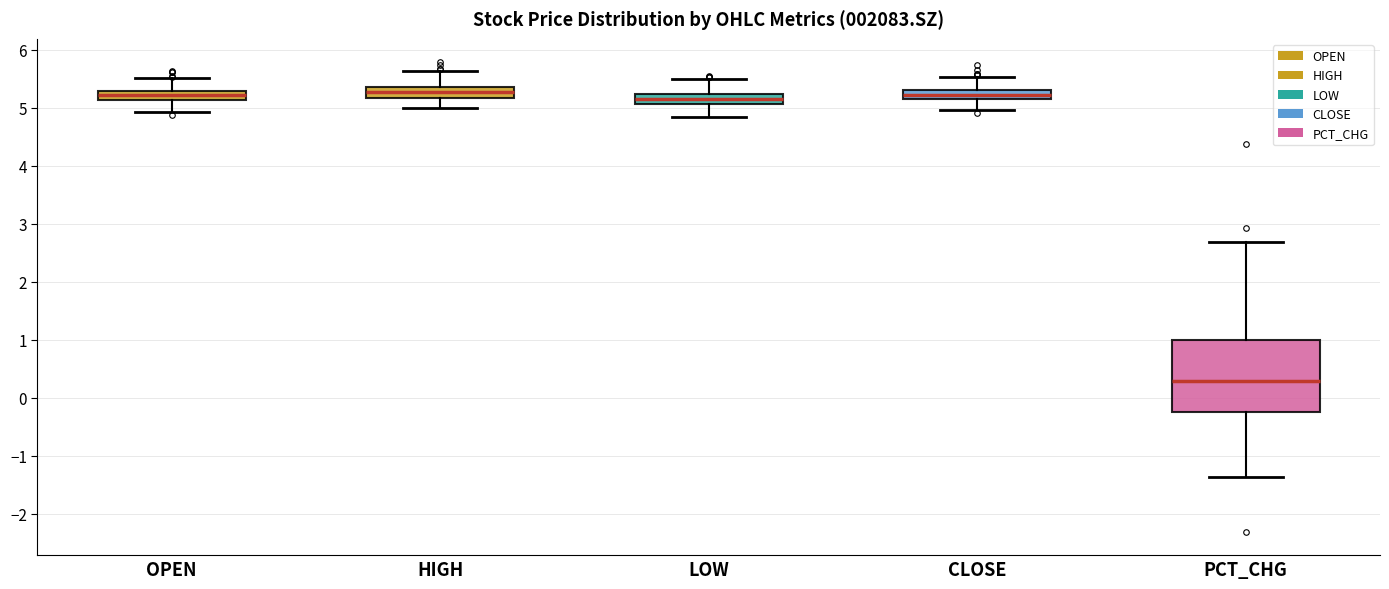

Reading left to right, read every box against the y-axis: the position of its median line, the range the box covers, and the ends of its whiskers. The values are not printed on the chart, so give them approximately, as read against the axis.

OPEN: median 5.2, box 5.1 to 5.3, whiskers 4.9 to 5.5
HIGH: median 5.3, box 5.2 to 5.4, whiskers 5.0 to 5.6
LOW: median 5.2 (inside the box), box 5.1 to 5.2, whiskers 4.8 to 5.5
CLOSE: median 5.2, box 5.1 to 5.3, whiskers 5.0 to 5.5
PCT_CHG: median 0.3, box -0.2 to 1.0, whiskers -1.4 to 2.7